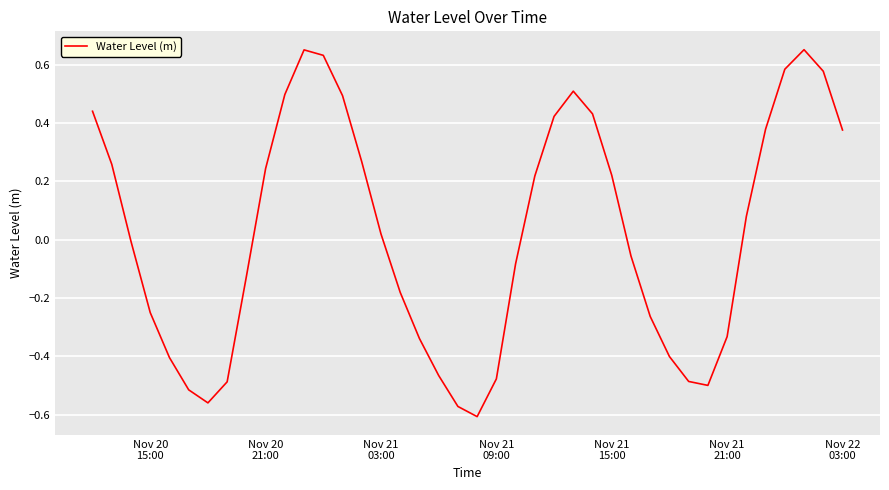

Is this an area chart (filled region under the line)?

No